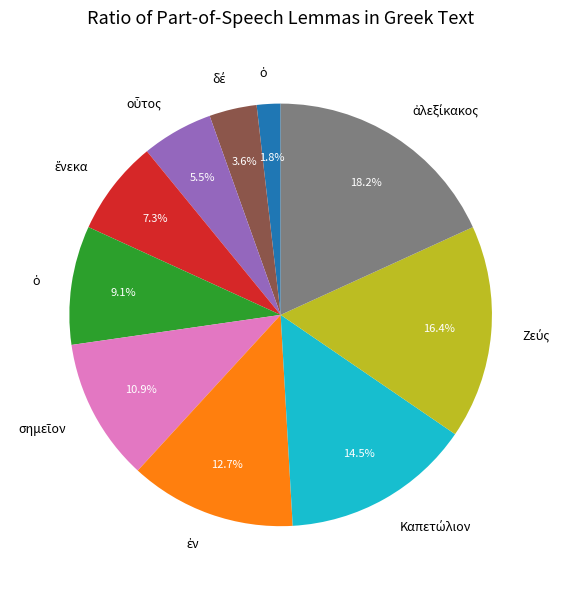

Is there a majority slice in this chart?

No